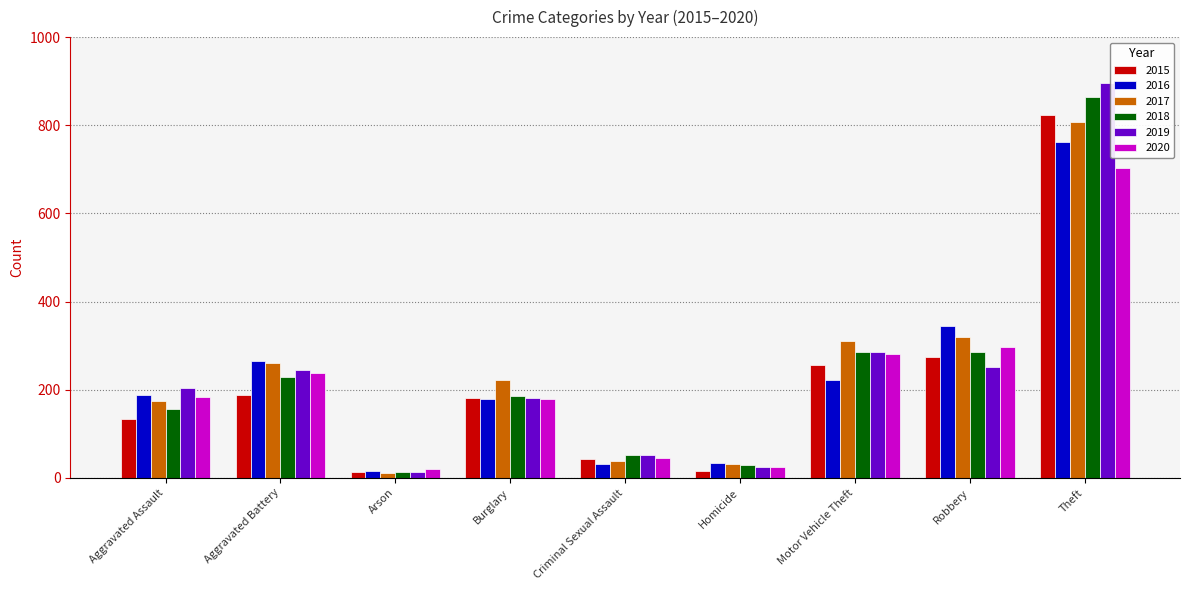

How many values in the 2017 series are below 223?

4